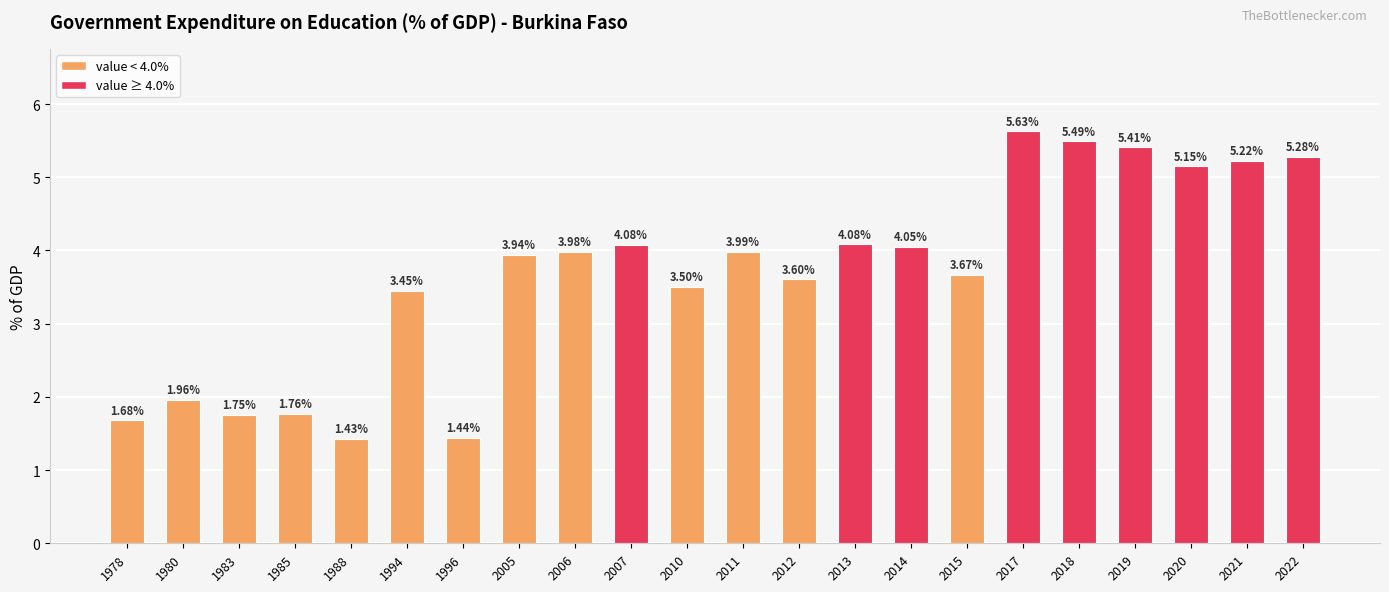

How many bars are there in total?

22